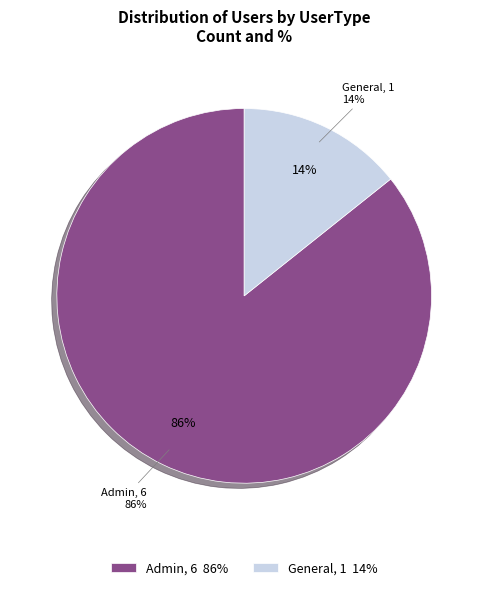

How many slices are in this pie chart?

2